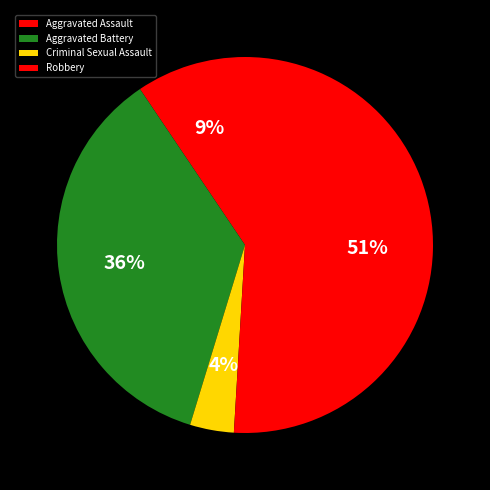

How many segments does this pie chart have?

4